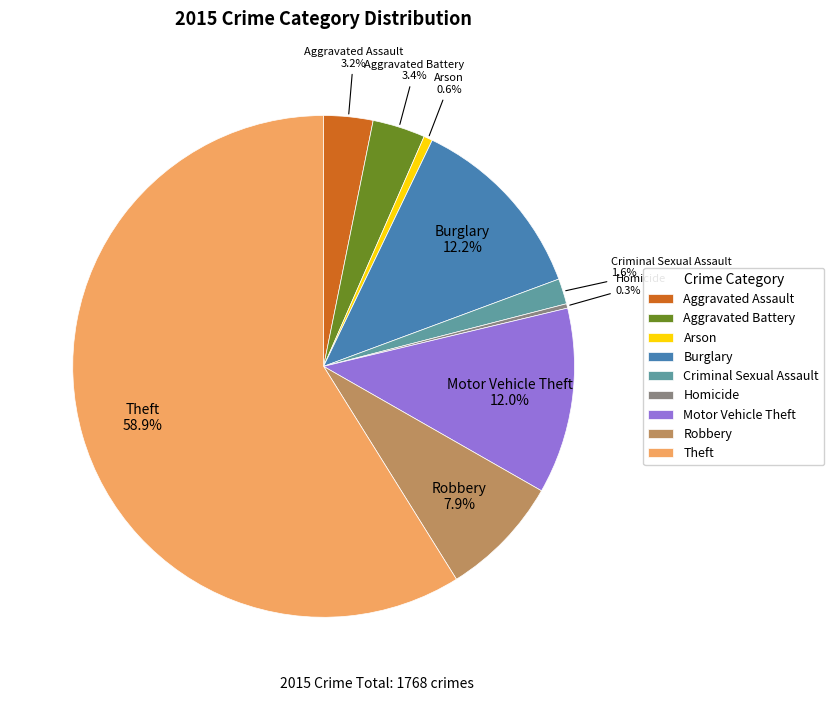

Which slice is the largest?

Theft